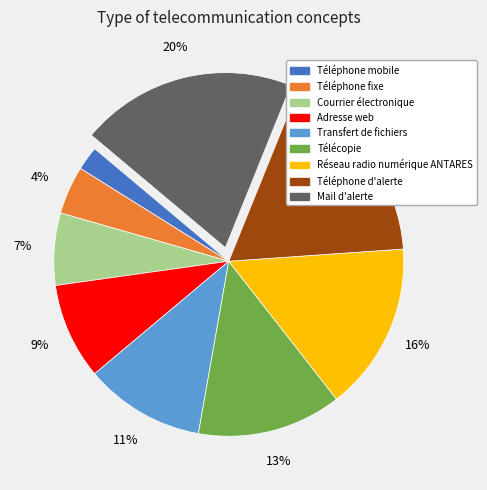

To the nearest percent, what is the combined percentage of Téléphone mobile and Adresse web?

11%